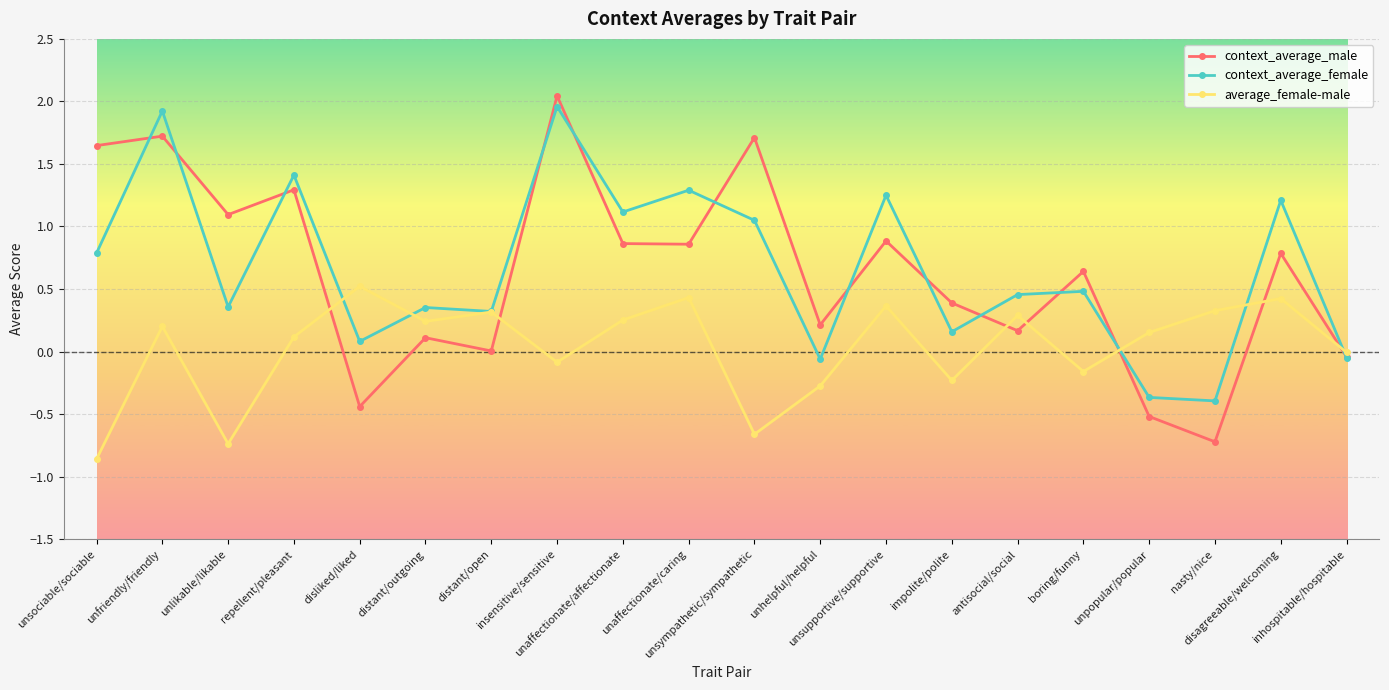

True or false: average_female-male has more than 1 interior local peaks.

True